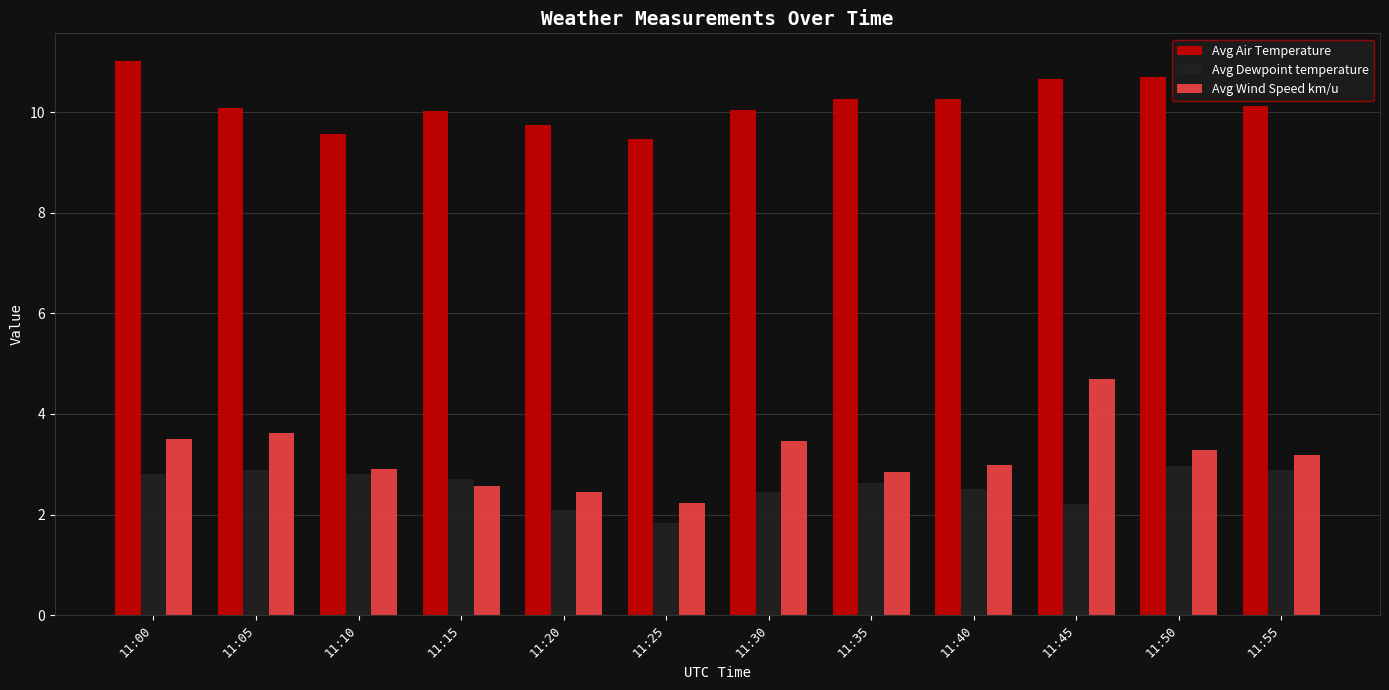

Is the value of Avg Dewpoint temperature at 11:45 greater than the value of Avg Air Temperature at 11:25?

No